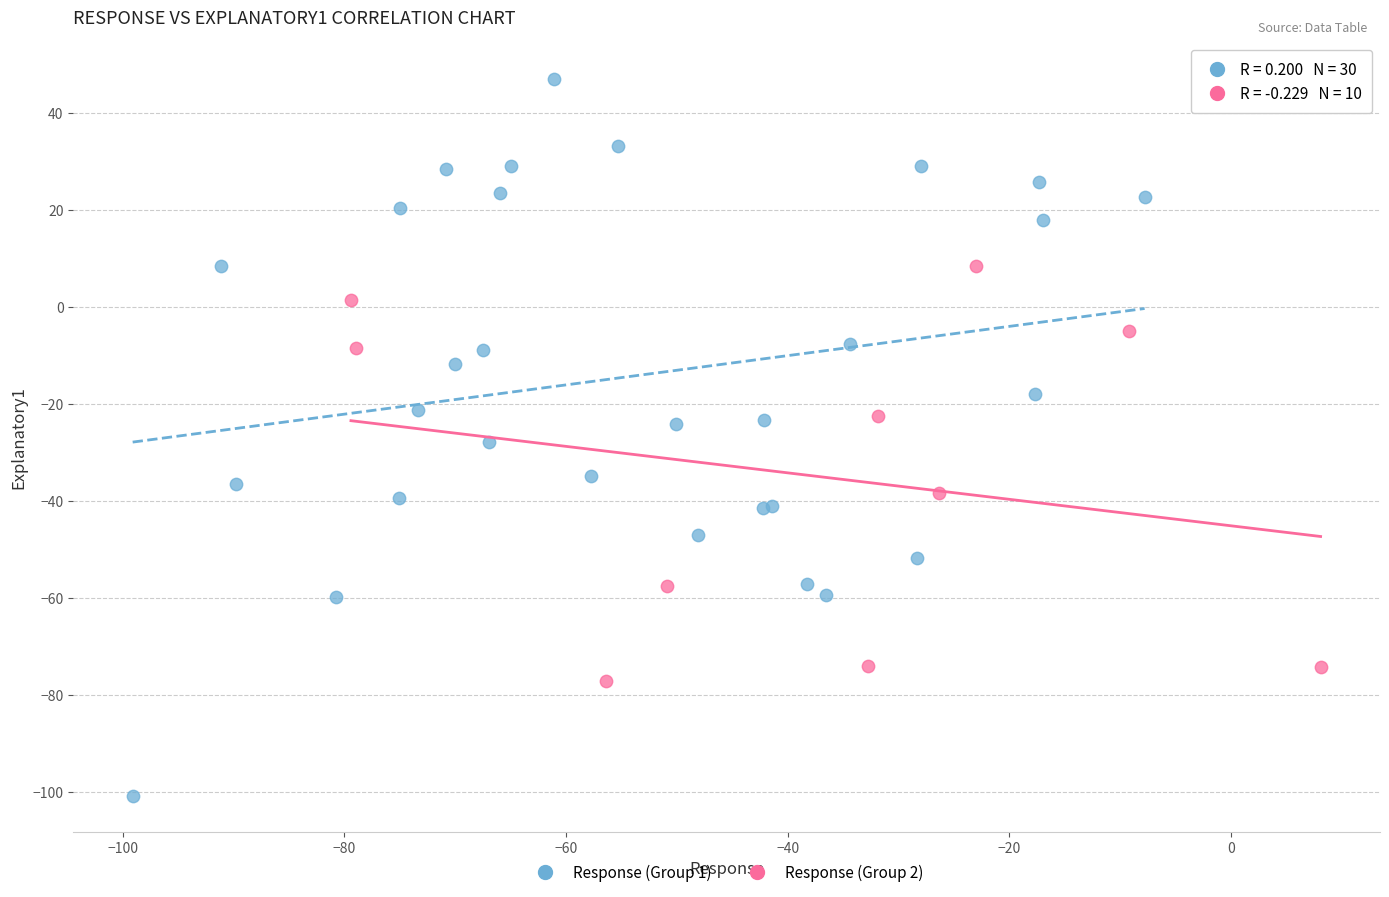

What are all the series names shown in the legend?

Response (Group 1), Response (Group 2)